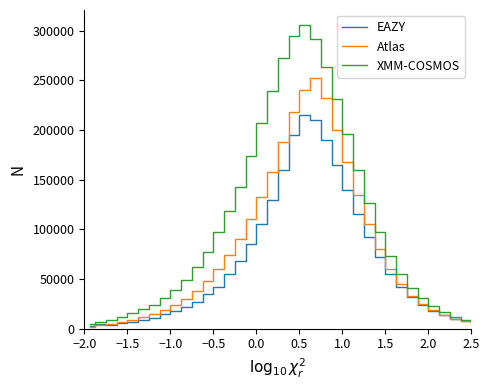

Rank the series by their maximum value, from highest to lowest.

XMM-COSMOS, Atlas, EAZY